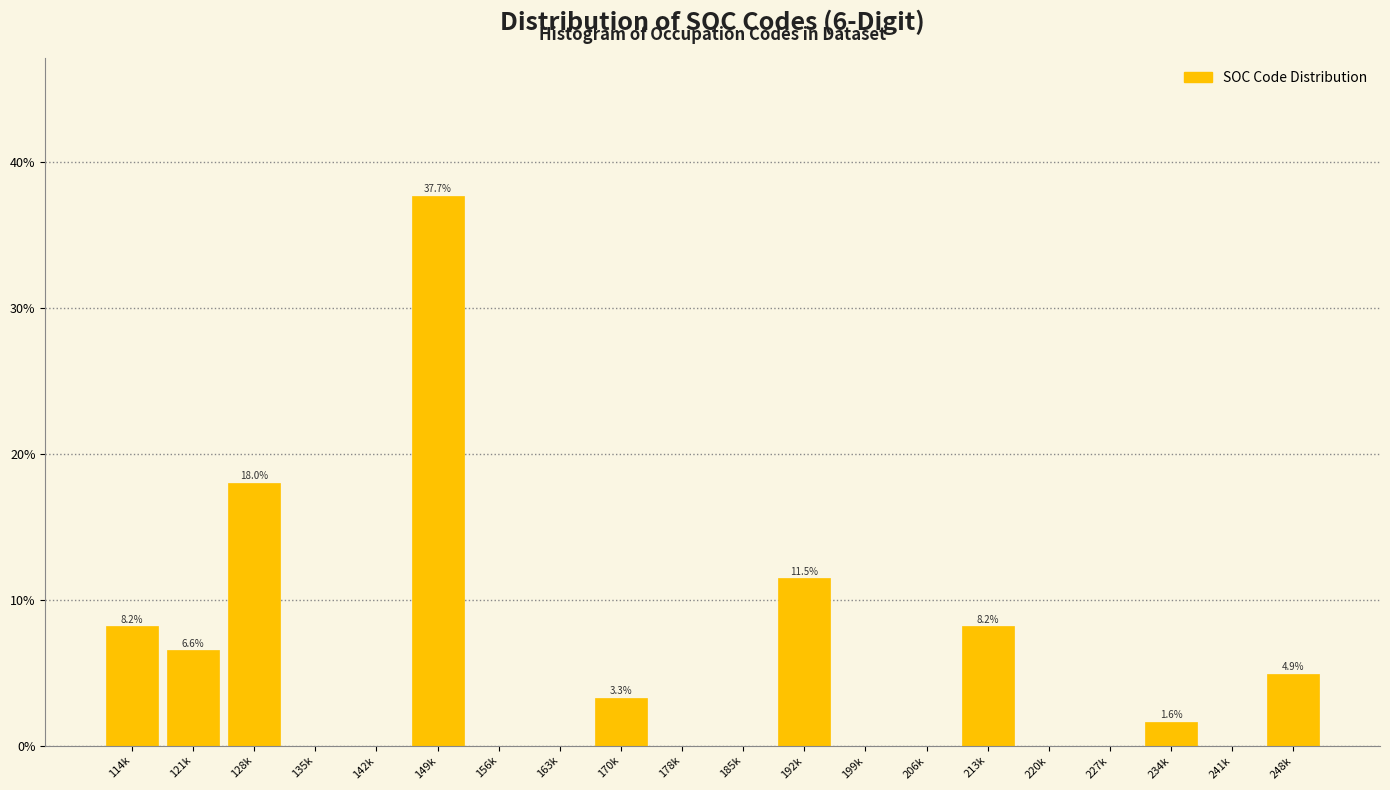

Reading left to right, what are all the values shown in this chart?

114k=8.2	121k=6.6	128k=18.0	135k=0.0	142k=0.0	149k=37.7	156k=0.0	163k=0.0	170k=3.3	178k=0.0	185k=0.0	192k=11.5	199k=0.0	206k=0.0	213k=8.2	220k=0.0	227k=0.0	234k=1.6	241k=0.0	248k=4.9